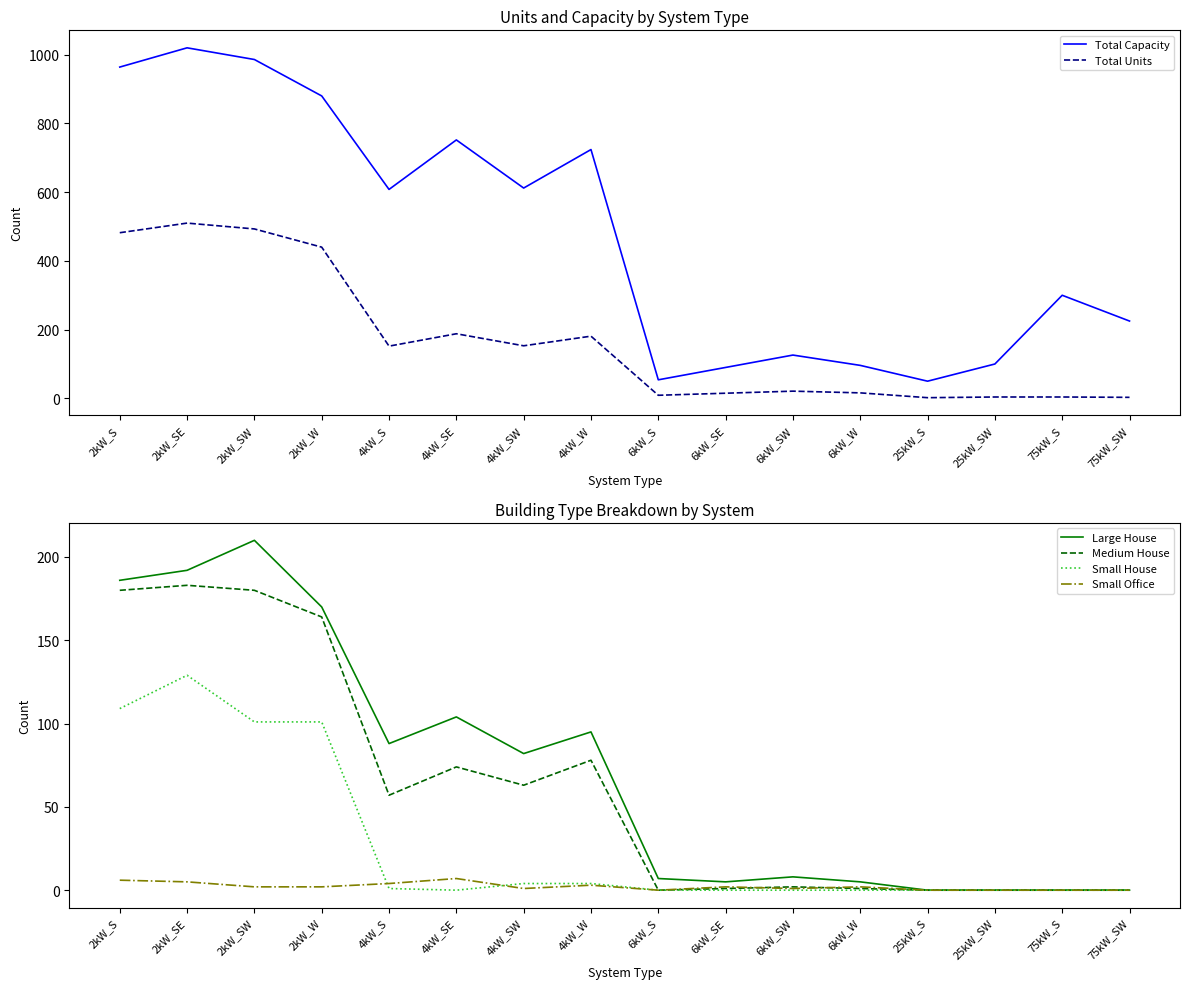

Does the chart display data point markers on the line(s)?

No